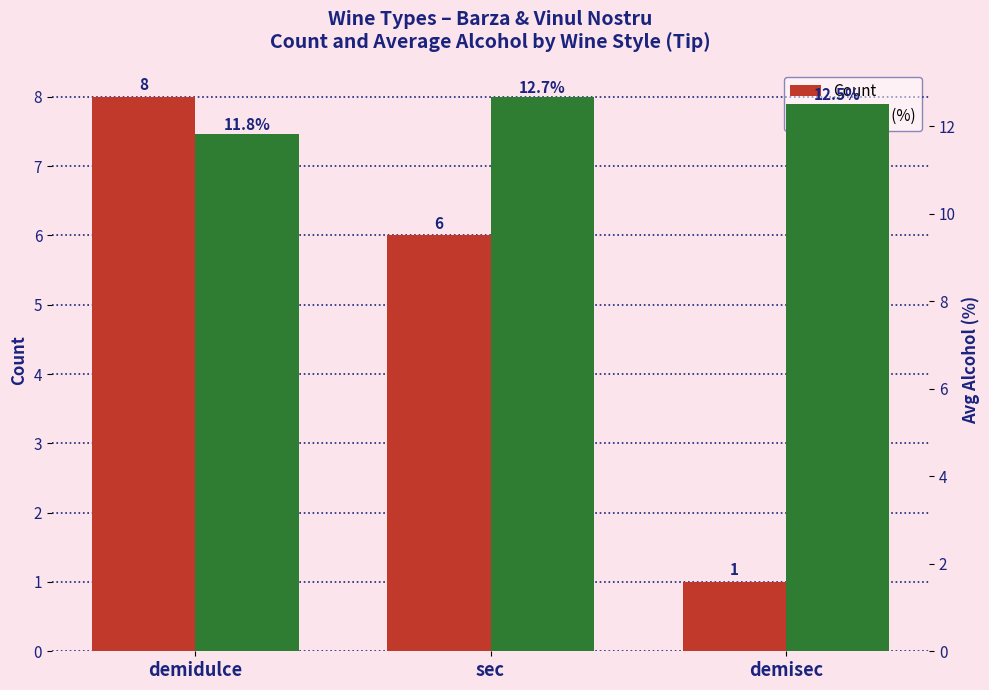

What is the label of the 2nd bar from the left?

sec